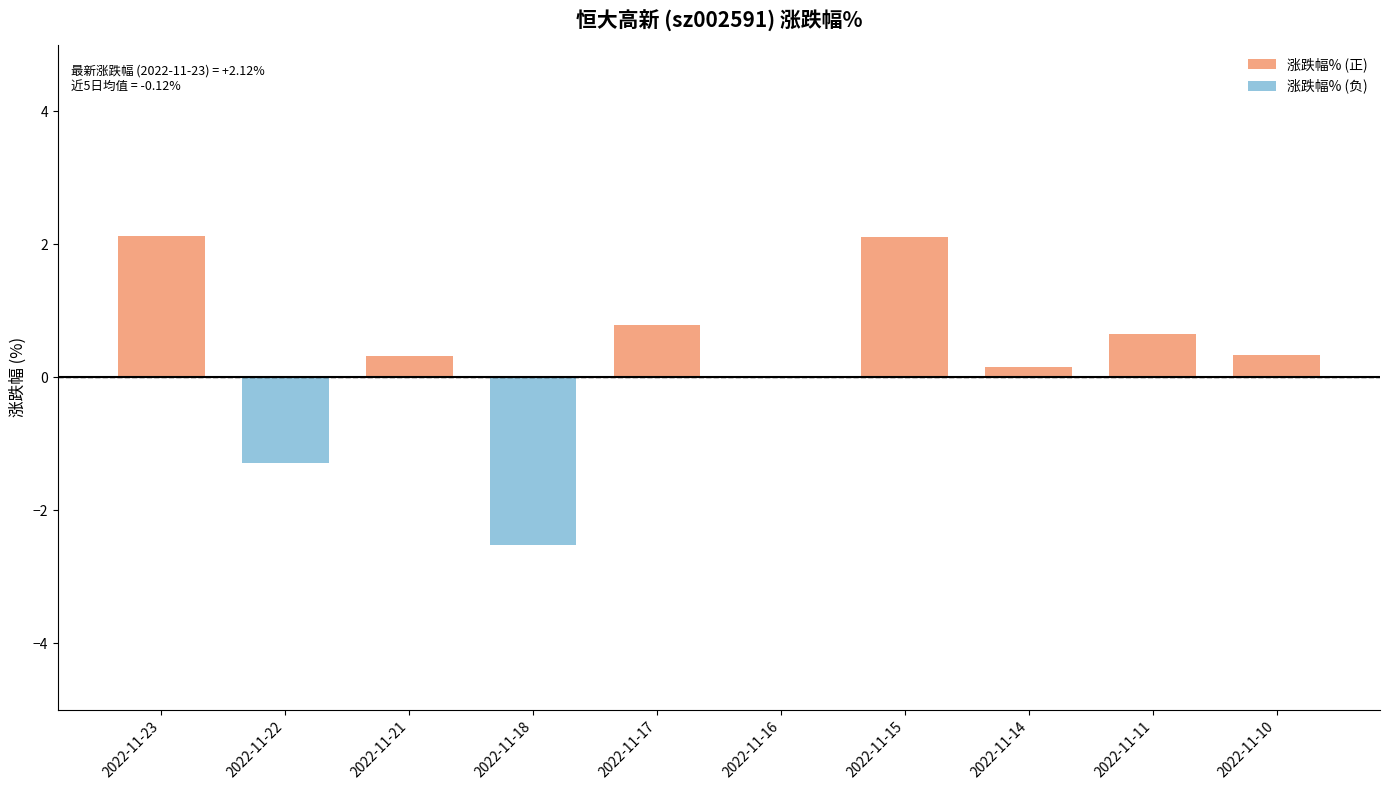

List the labels in order of value, largest first.

2022-11-23, 2022-11-15, 2022-11-17, 2022-11-11, 2022-11-10, 2022-11-21, 2022-11-14, 2022-11-16, 2022-11-22, 2022-11-18